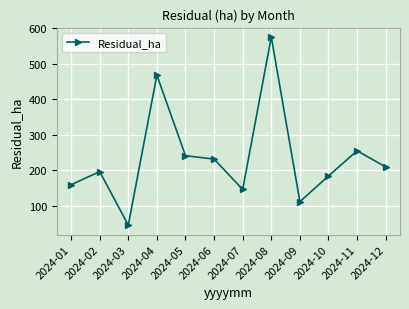

How many data points does each series have?

12